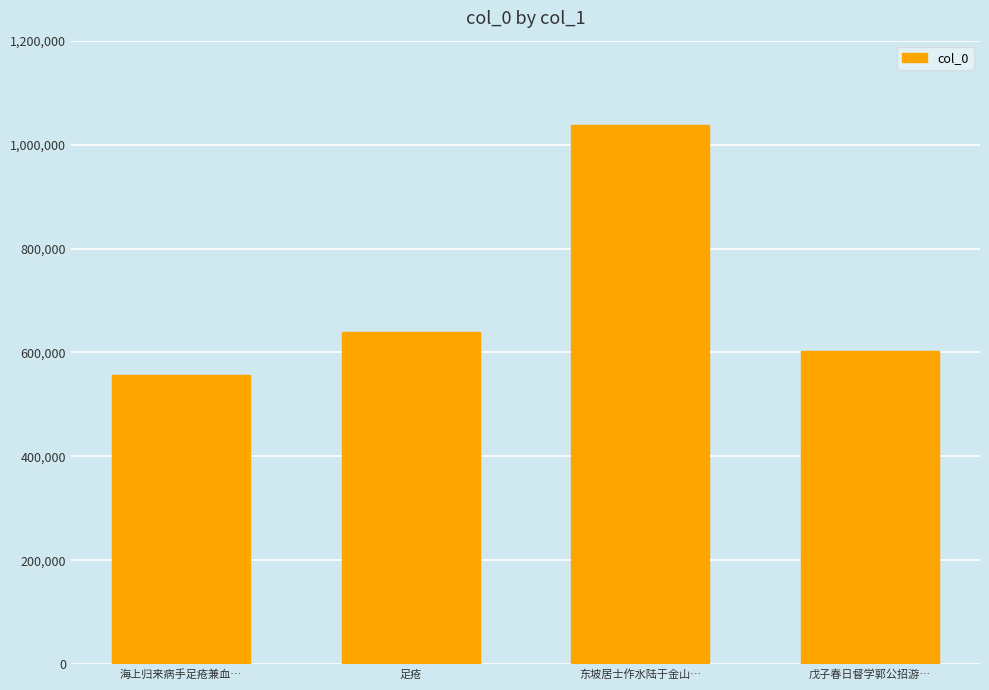

What is the ratio of the value at 东坡居士作水陆于金山… to the value at 戊子春日督学郭公招游…?

1.7